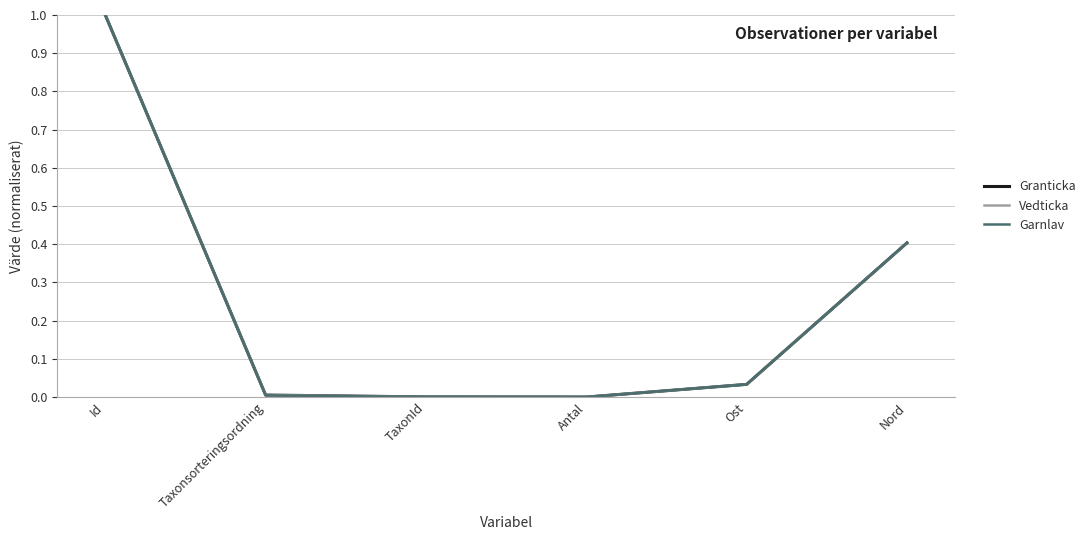

At which category is the sum across all series the highest?

Id